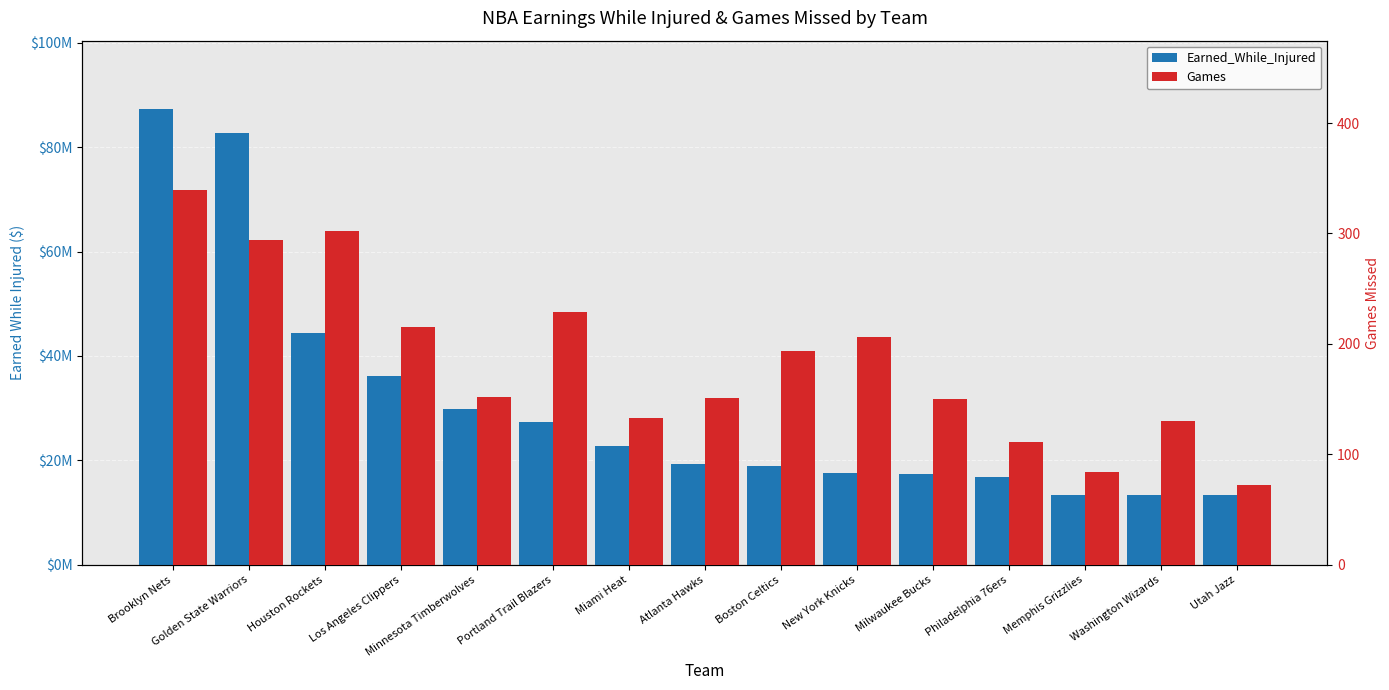

The value of Games at Washington Wizards is 130. True or false?

True